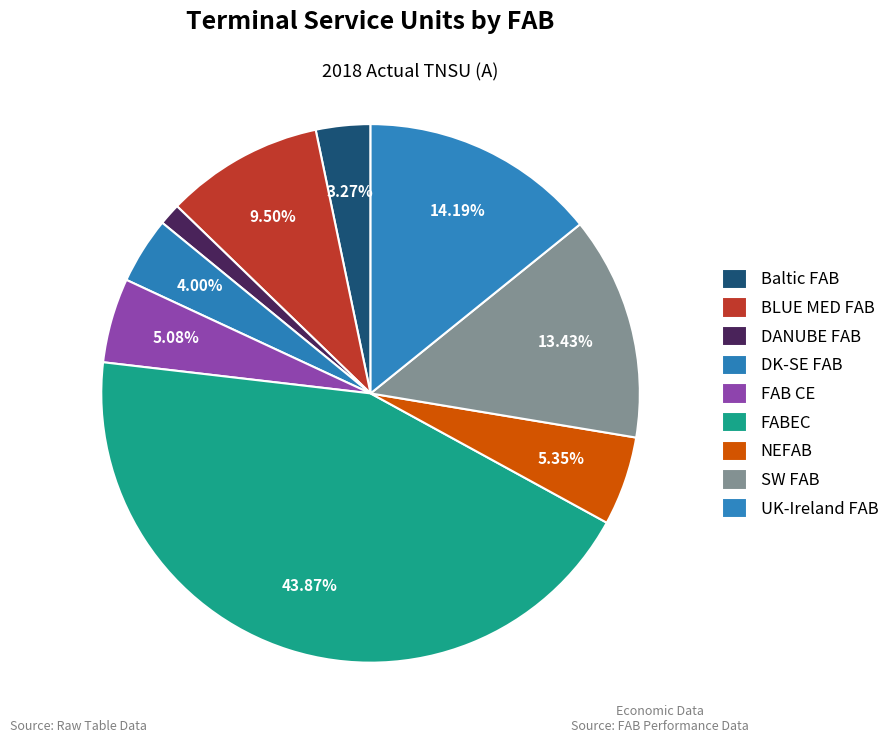

Is there a majority slice in this chart?

No